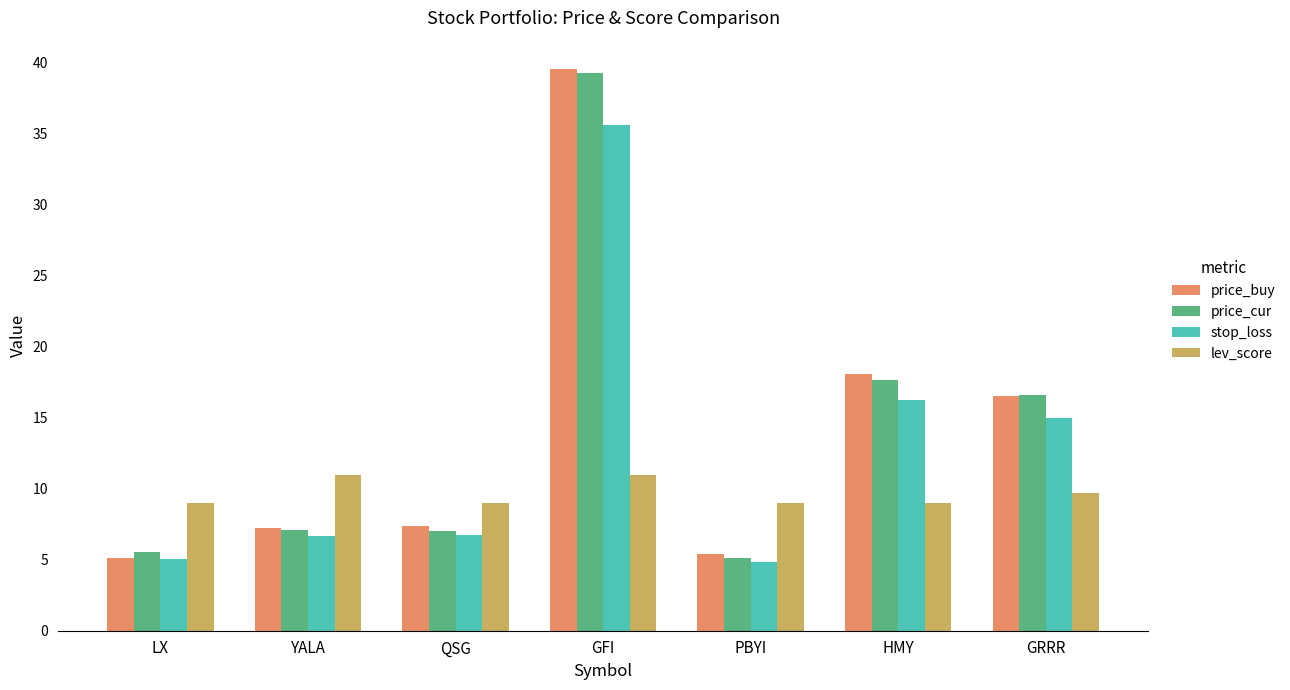

What is the difference between the maximum and minimum values in the stop_loss series?

30.8